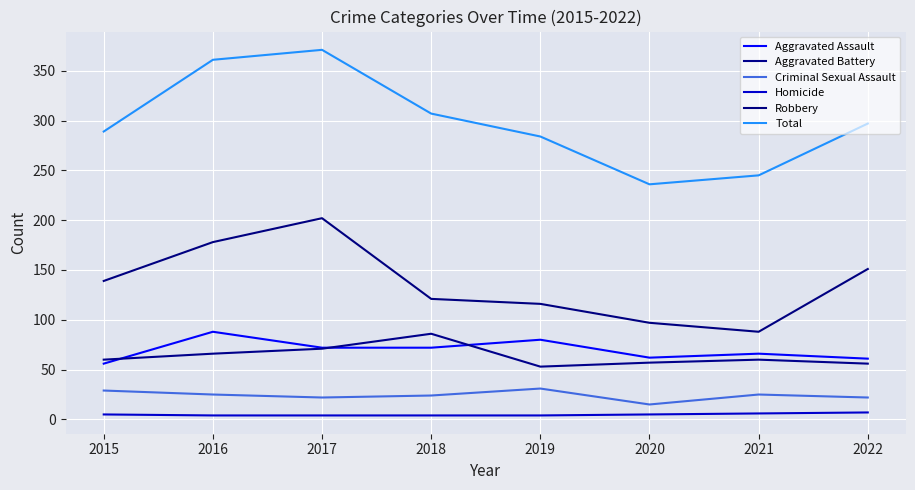

How many interior local peaks does the Aggravated Assault series have?

3